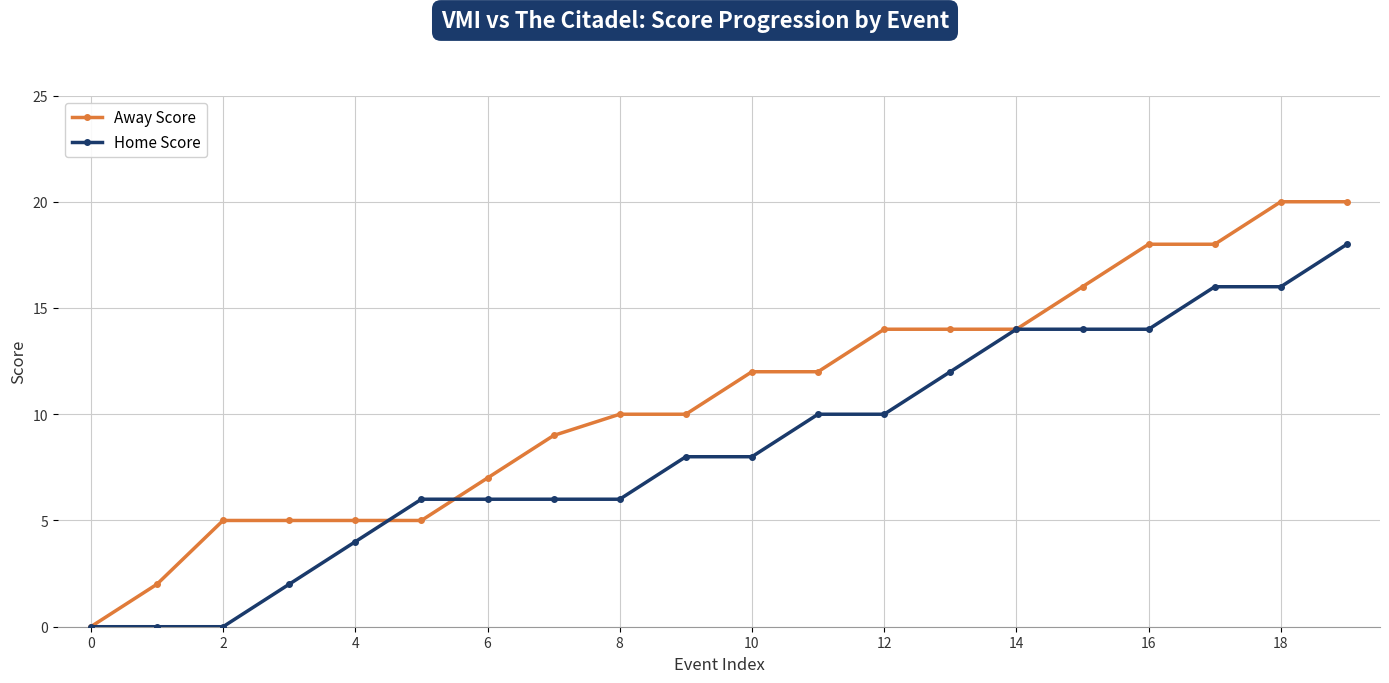

List the series in order of their overall mean, highest first.

Away Score, Home Score